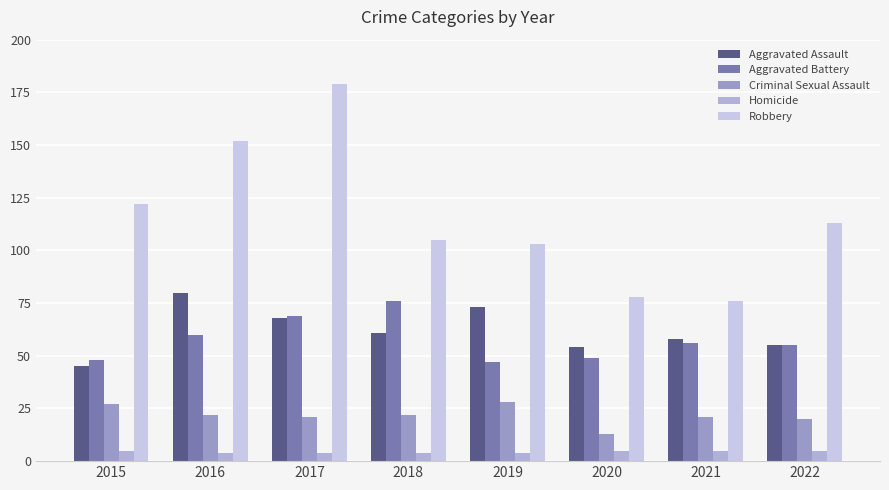

Count the number of categories in the chart.

8